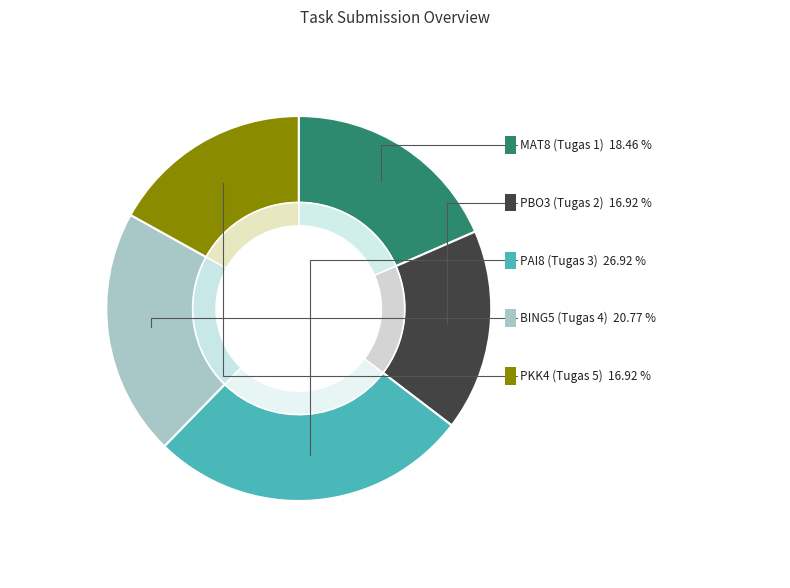

Does any single category account for the majority?

No